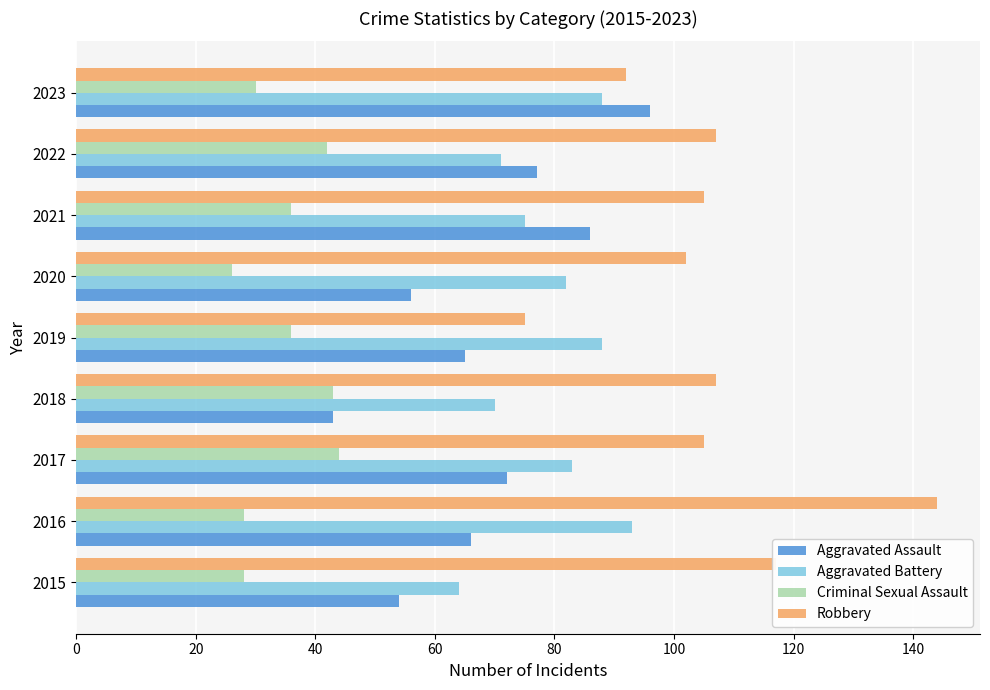

Which series has the widest spread of values?

Robbery